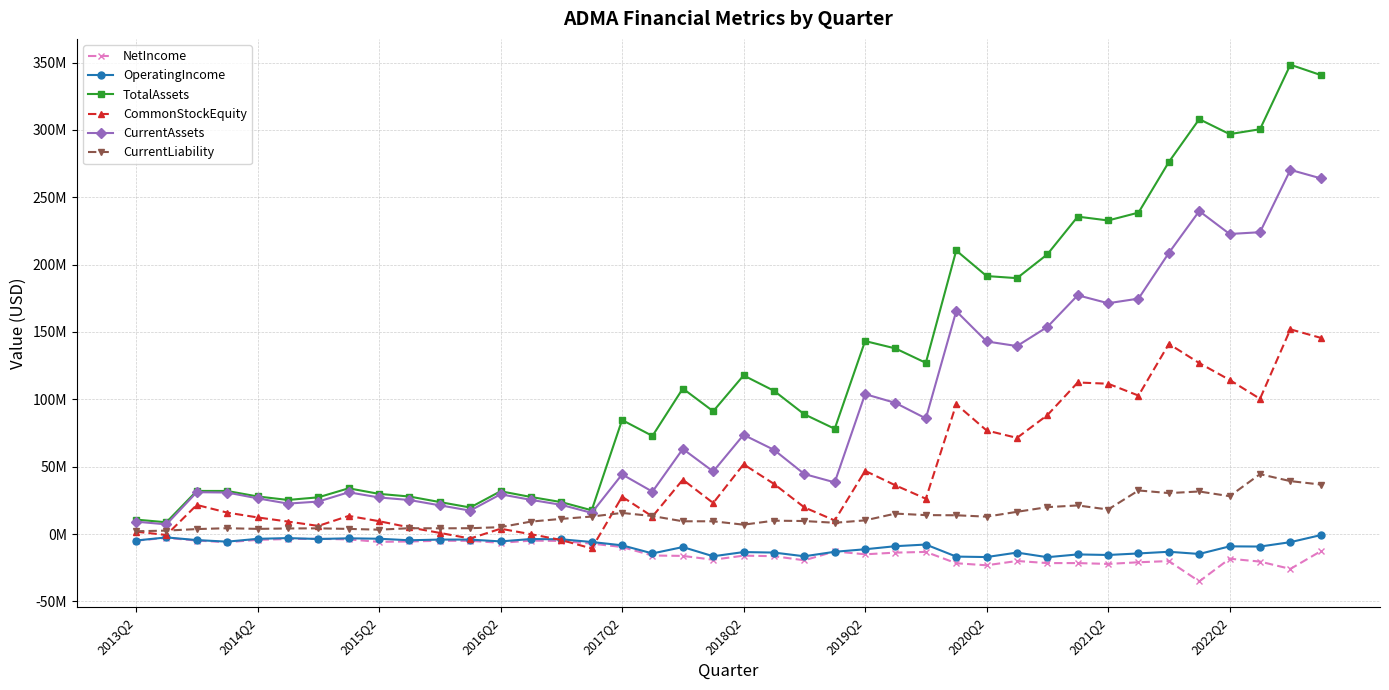

What are all the series names shown in the legend?

NetIncome, OperatingIncome, TotalAssets, CommonStockEquity, CurrentAssets, CurrentLiability